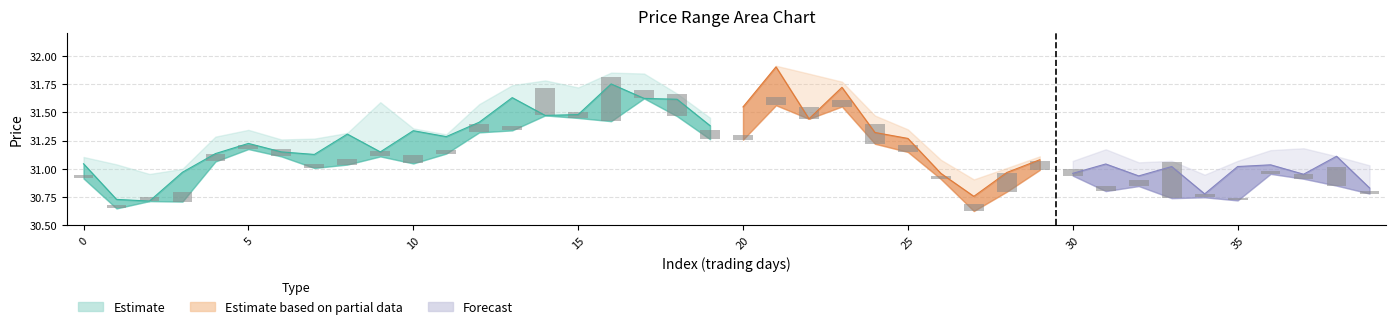

Reading left to right, extract all data points from this chart.

0.0	0.0	0.0	0.1	0.1	0.0	0.1	0.0	0.0	0.0	0.1	0.0	0.1	0.0	0.2	0.1	0.4	0.1	0.2	0.1	0.0	0.1	0.1	0.1	0.2	0.1	0.0	0.1	0.2	0.1	0.1	0.0	0.0	0.3	0.0	0.0	0.0	0.0	0.2	0.0